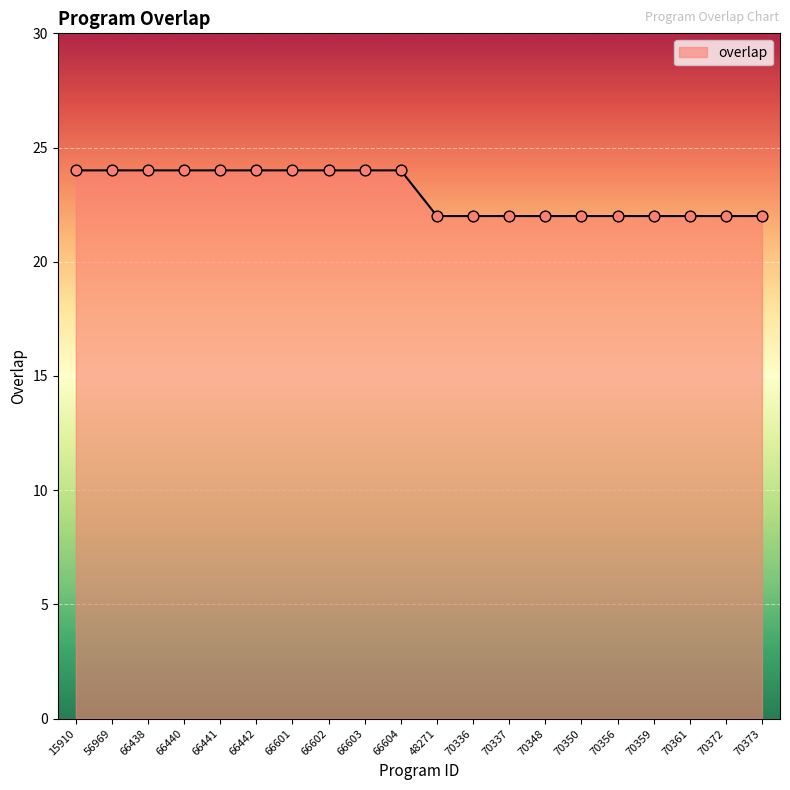

Approximately how many times larger is the value at 70372 compared to 70359?

1.0